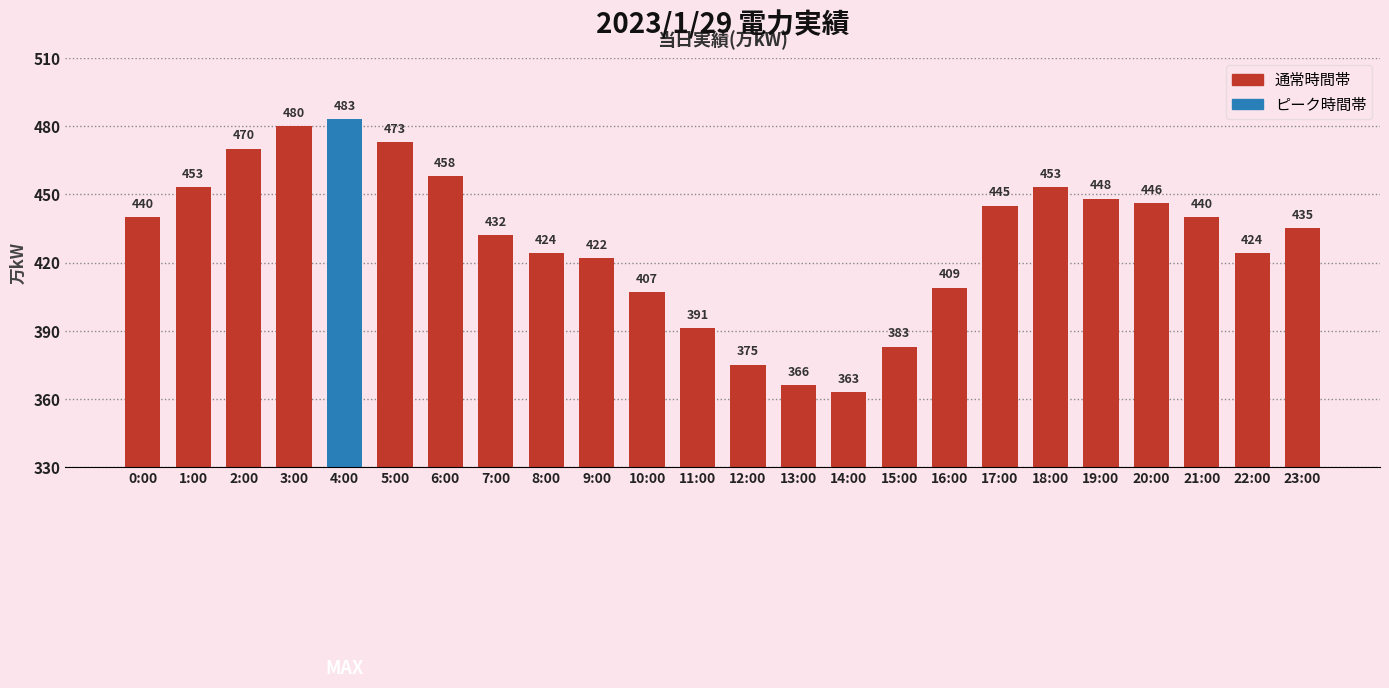

What is the smallest value displayed?

363